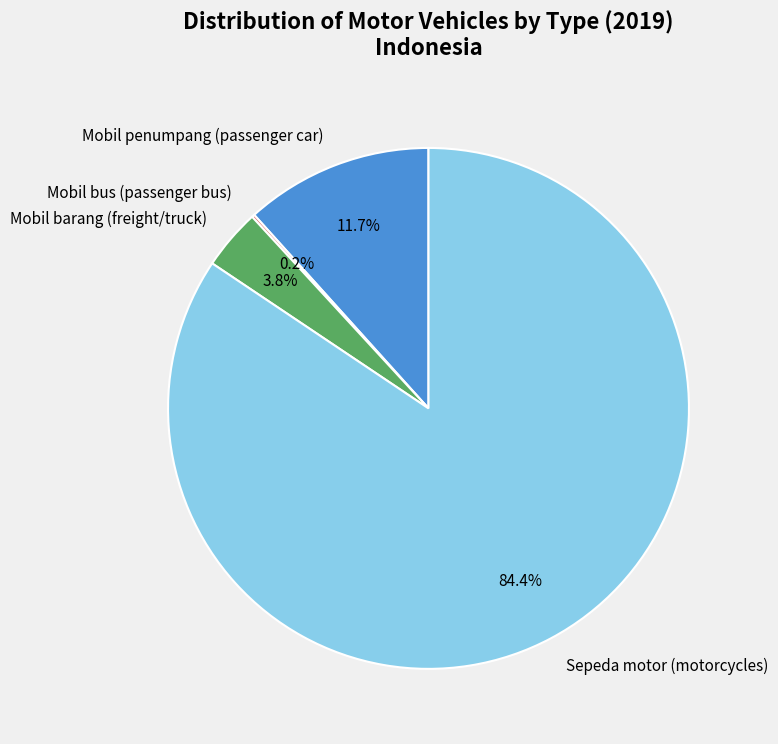

Which category has the biggest portion of the pie?

Sepeda motor (motorcycles)